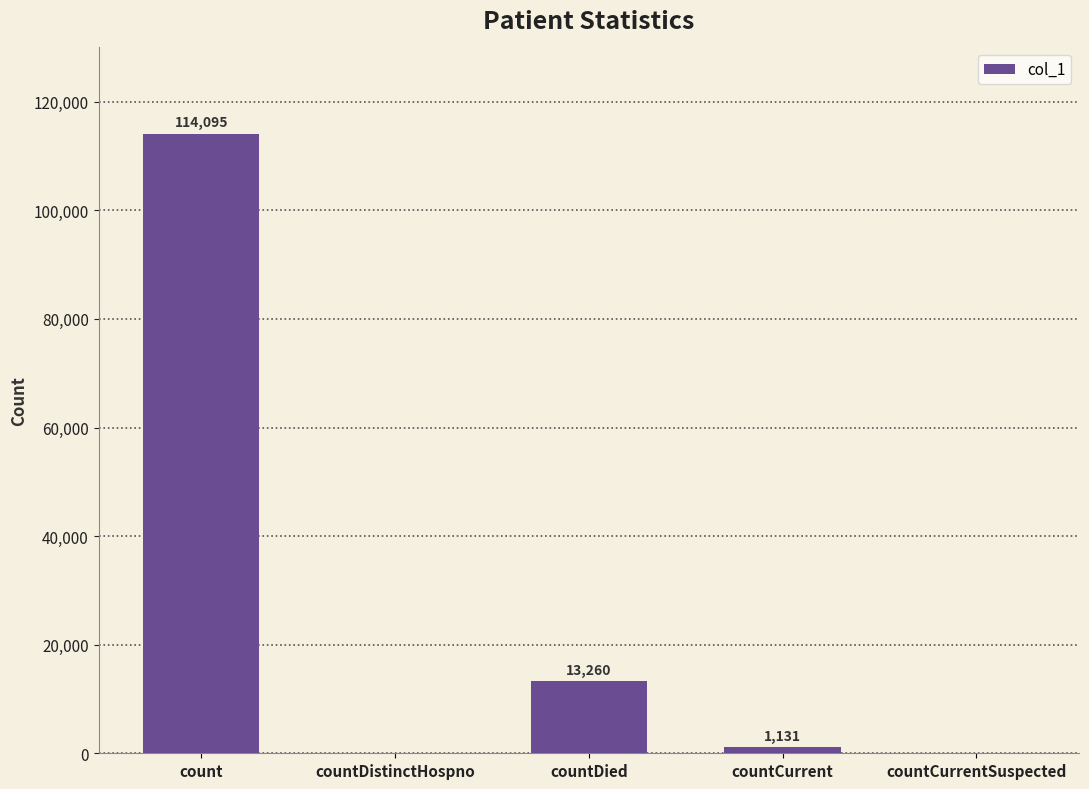

At which label is the value closest to 57047?

countDied